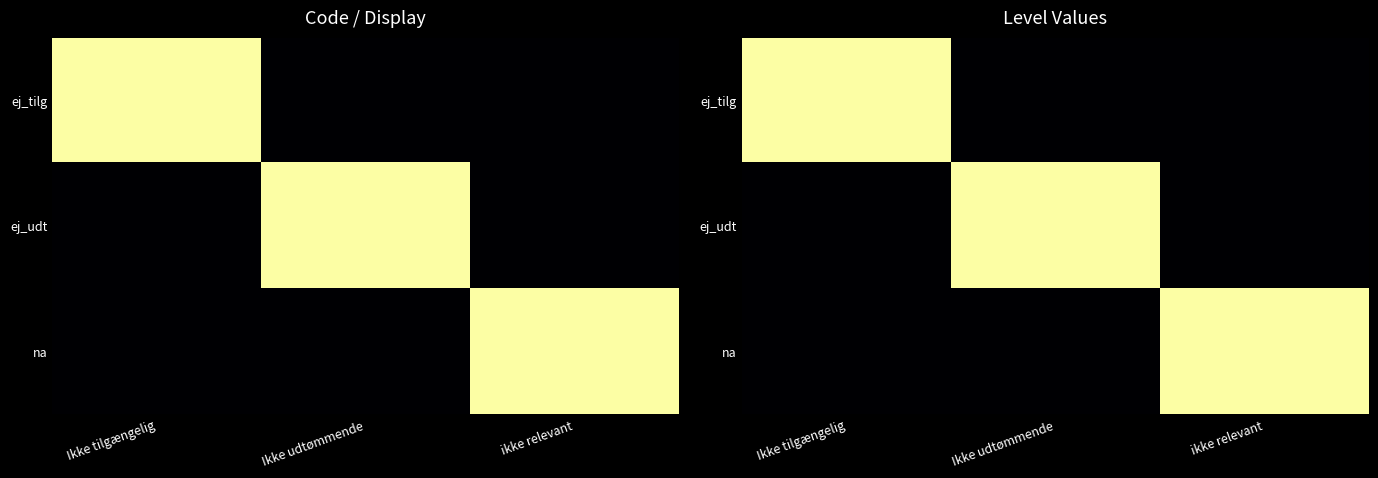

How many values in the na series exceed 0?

1